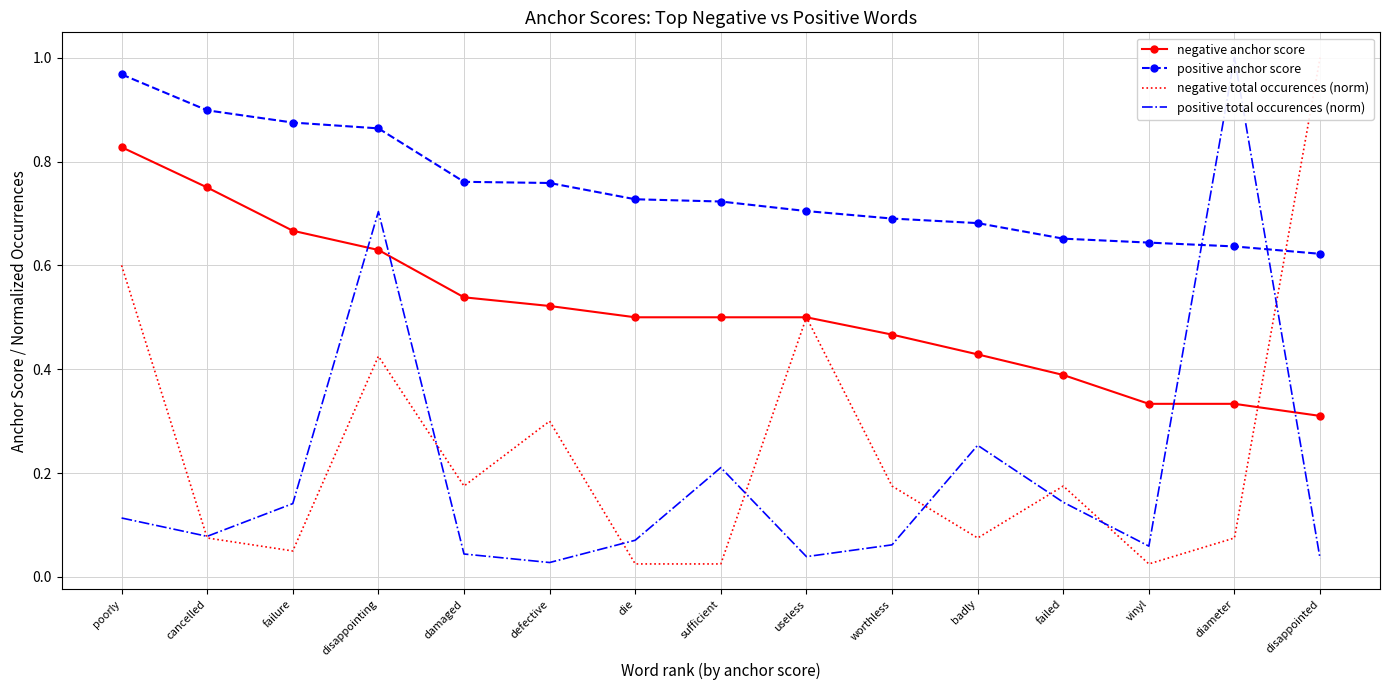

What is the label of the 7th point from the left?

die